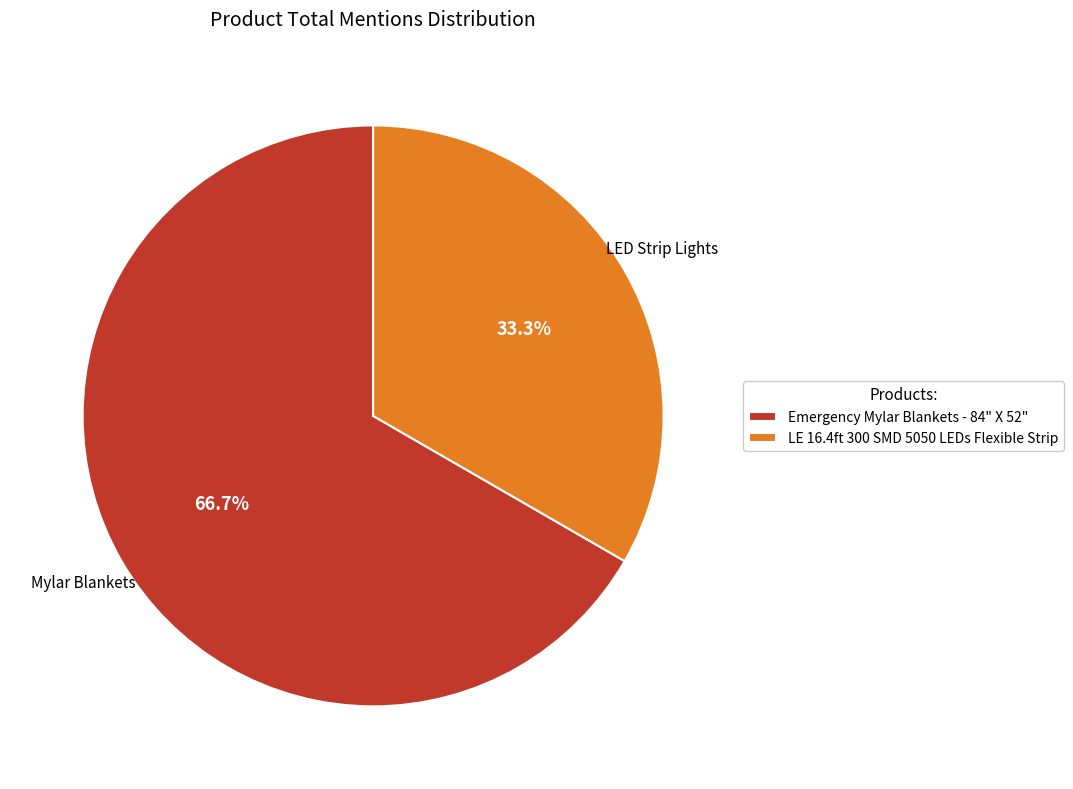

What is the majority slice?

Emergency Mylar Blankets - 84" X 52"